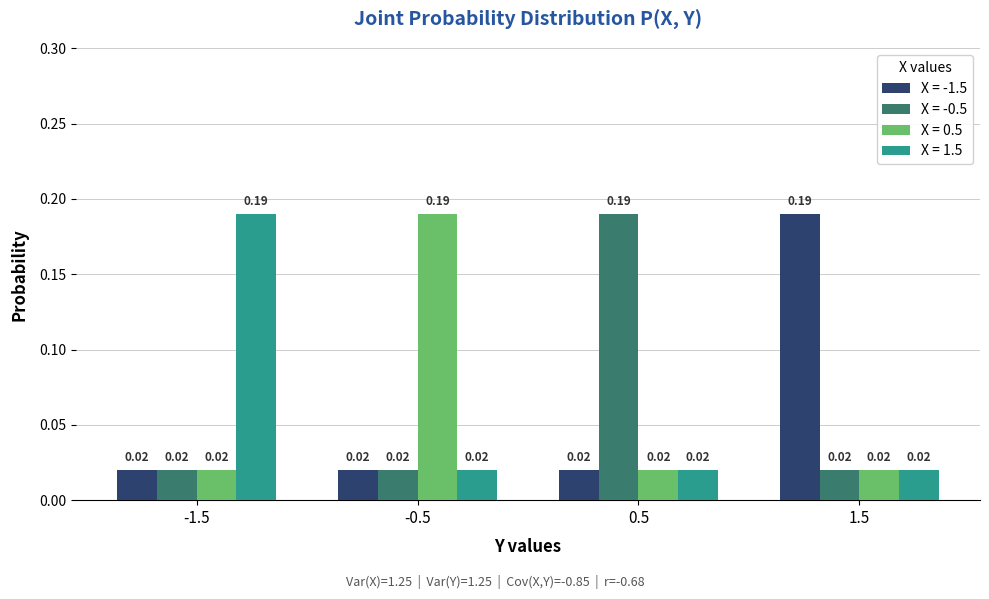

At how many categories does at least one series exceed 0?

4